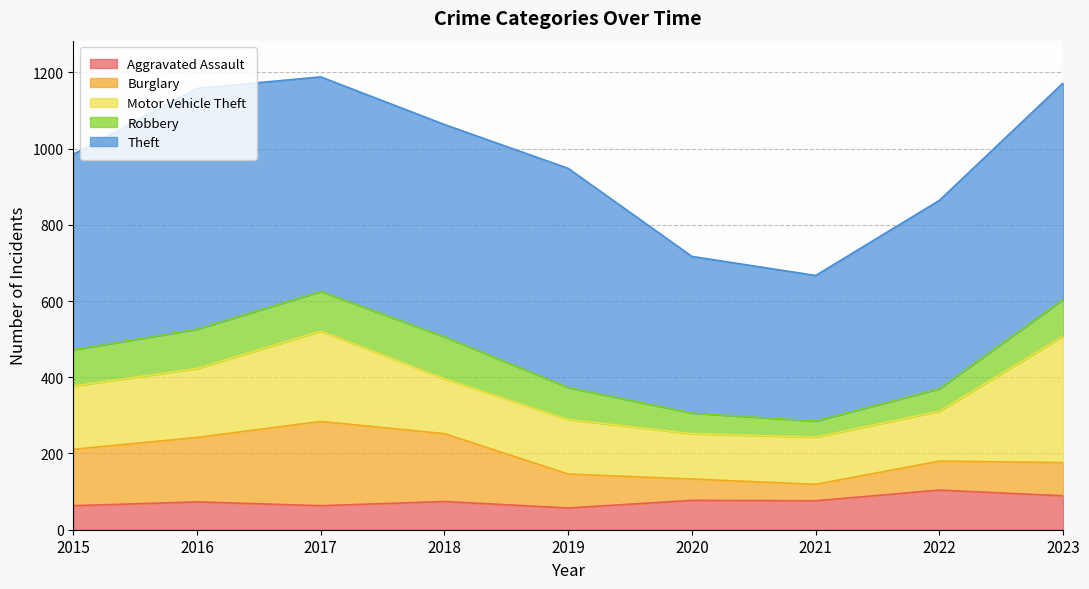

Reading right to left, extract all data points from this chart.

Aggravated Assault: 2023=89	2022=104	2021=76	2020=77	2019=57	2018=74	2017=63	2016=73	2015=63
Burglary: 2023=87	2022=76	2021=43	2020=56	2019=89	2018=178	2017=221	2016=169	2015=148
Motor Vehicle Theft: 2023=332	2022=131	2021=124	2020=119	2019=143	2018=144	2017=237	2016=181	2015=166
Robbery: 2023=96	2022=59	2021=42	2020=54	2019=84	2018=110	2017=104	2016=103	2015=95
Theft: 2023=568	2022=494	2021=382	2020=411	2019=575	2018=557	2017=563	2016=632	2015=513